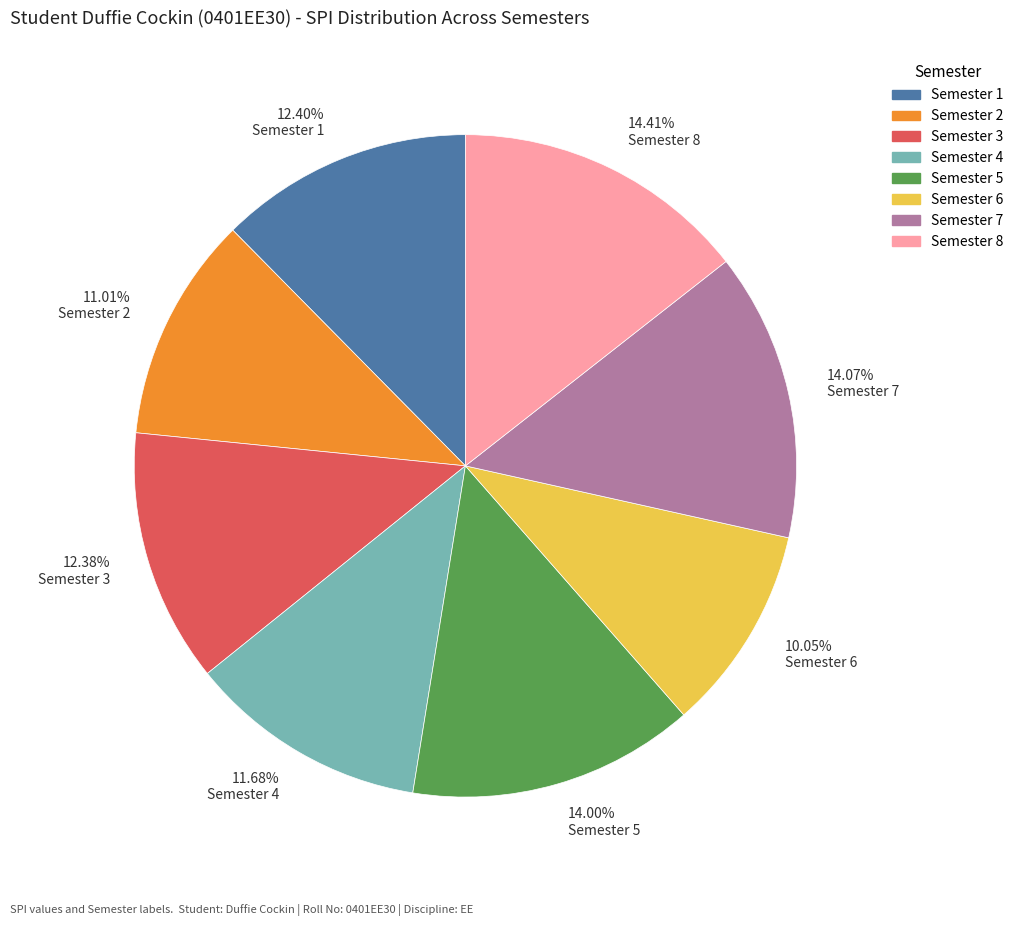

Is the sum of 14.41% Semester 8 and 12.38% Semester 3 greater than half?

No